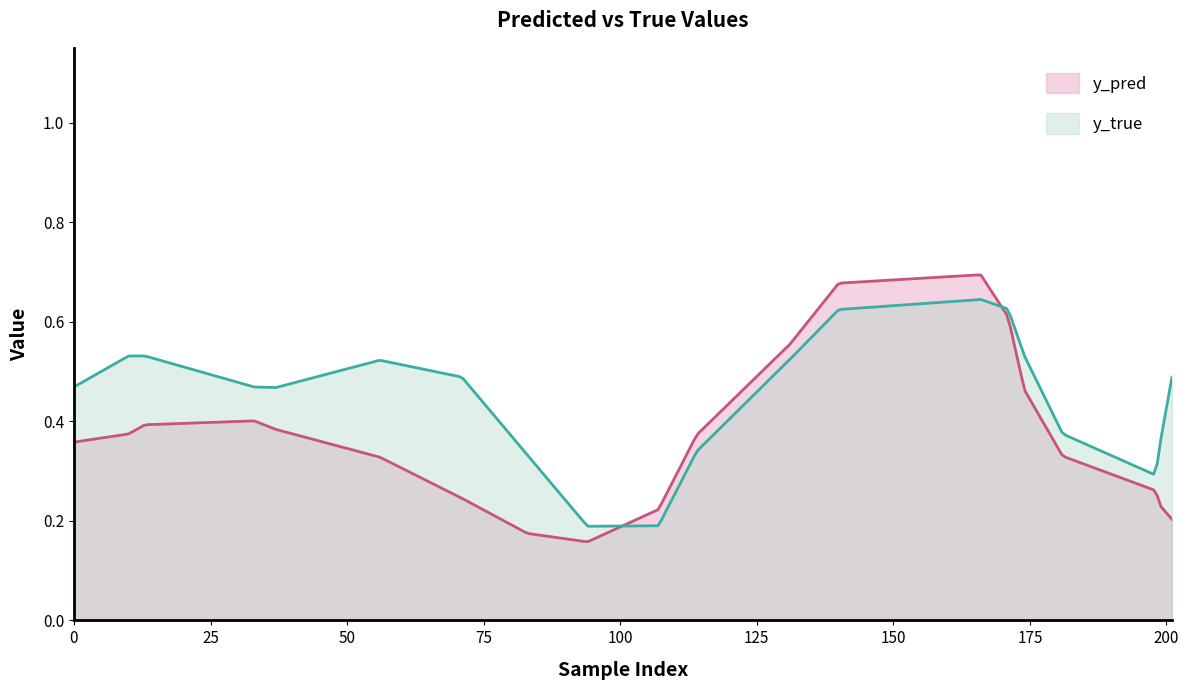

Which series changed the most between 107 and 174?

y_true